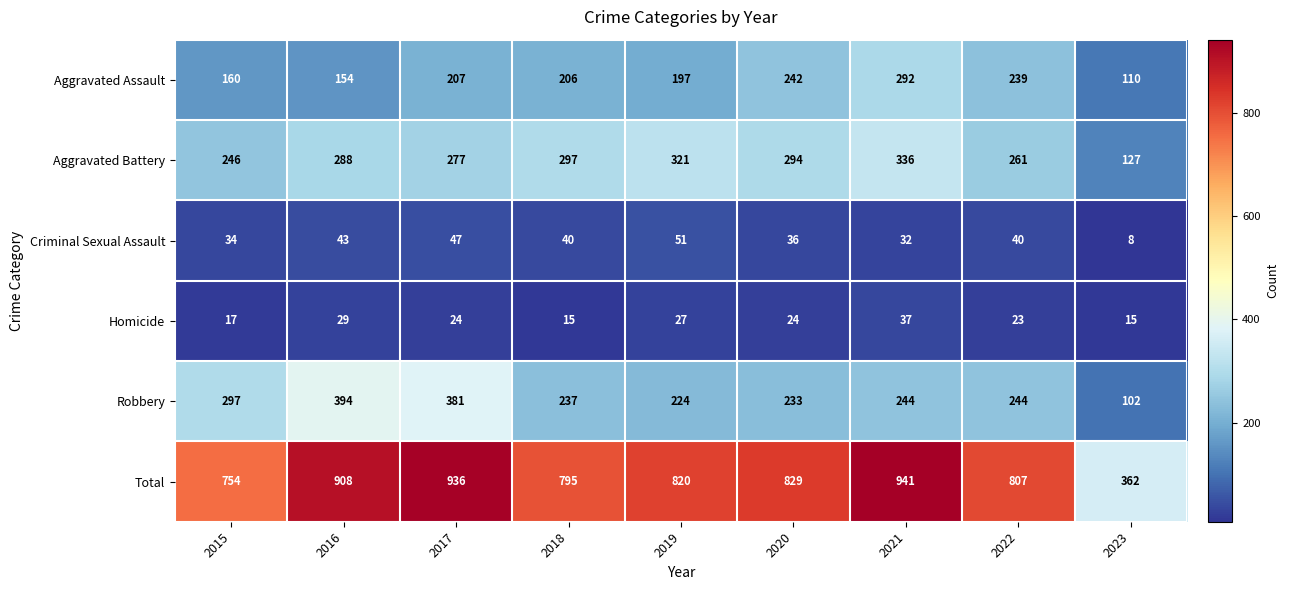

At which category is the sum across all series the highest?

2021